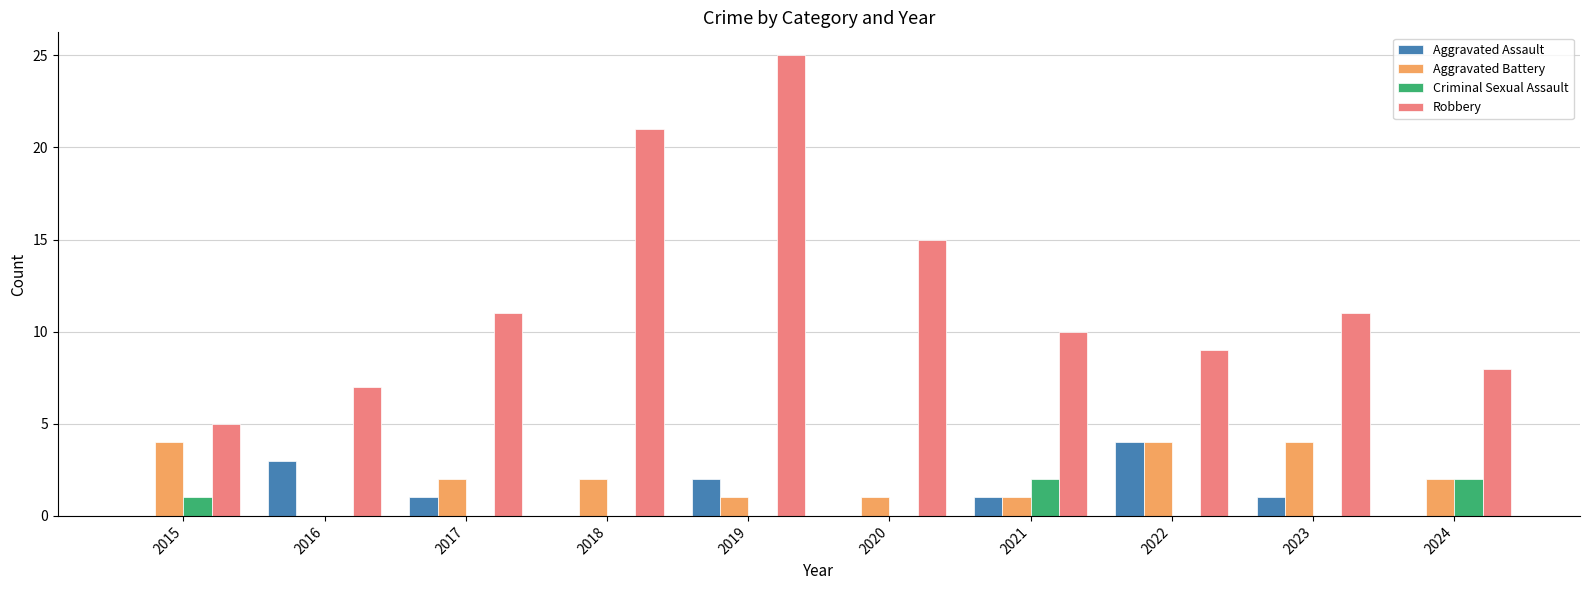

What is the average value of the Aggravated Assault series?

1